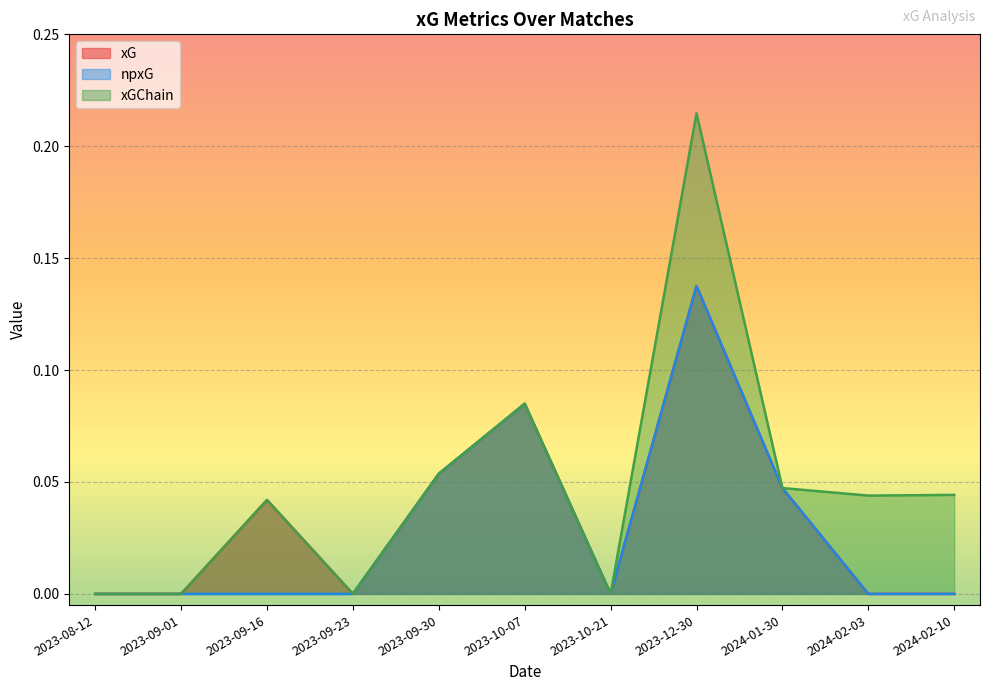

The xG series shows -0.1 at 2024-02-10. True or false?

False